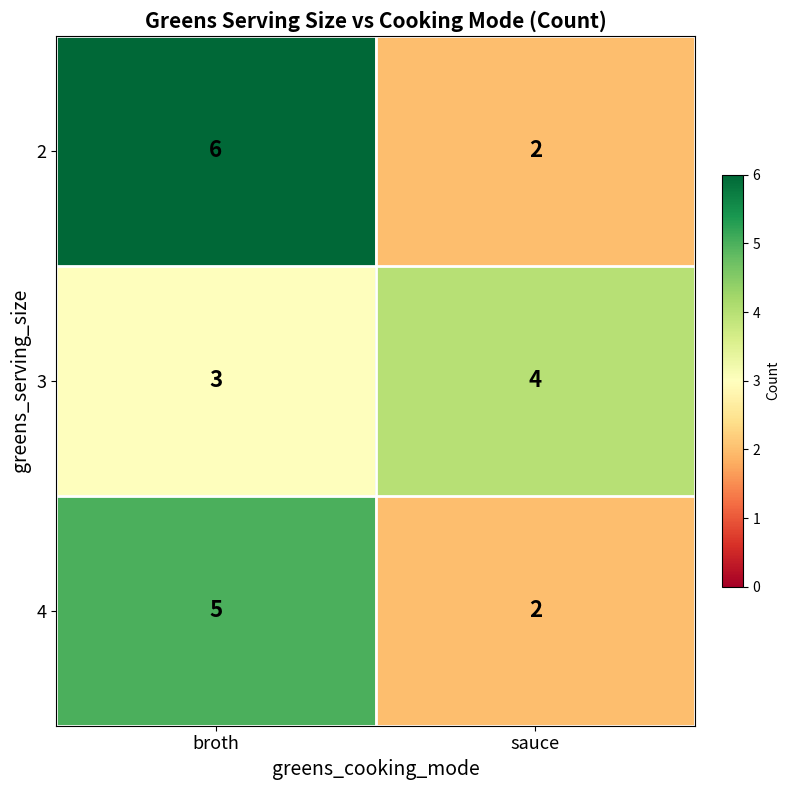

Reading left to right, what are all the values shown in this chart?

2: 6	2
3: 3	4
4: 5	2